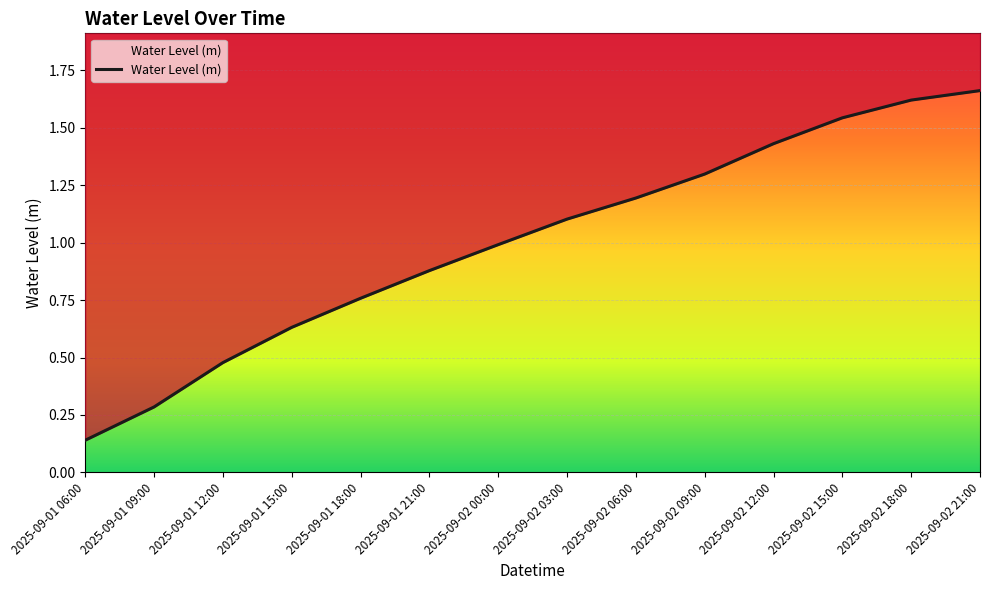

The value at 2025-09-02 21:00 is 0.5. True or false?

False